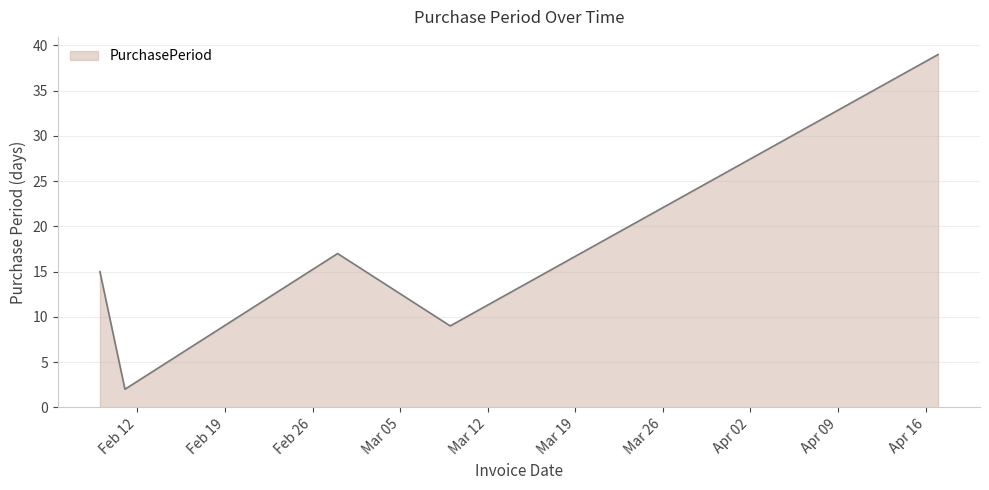

What is the difference between the maximum and minimum values?

37